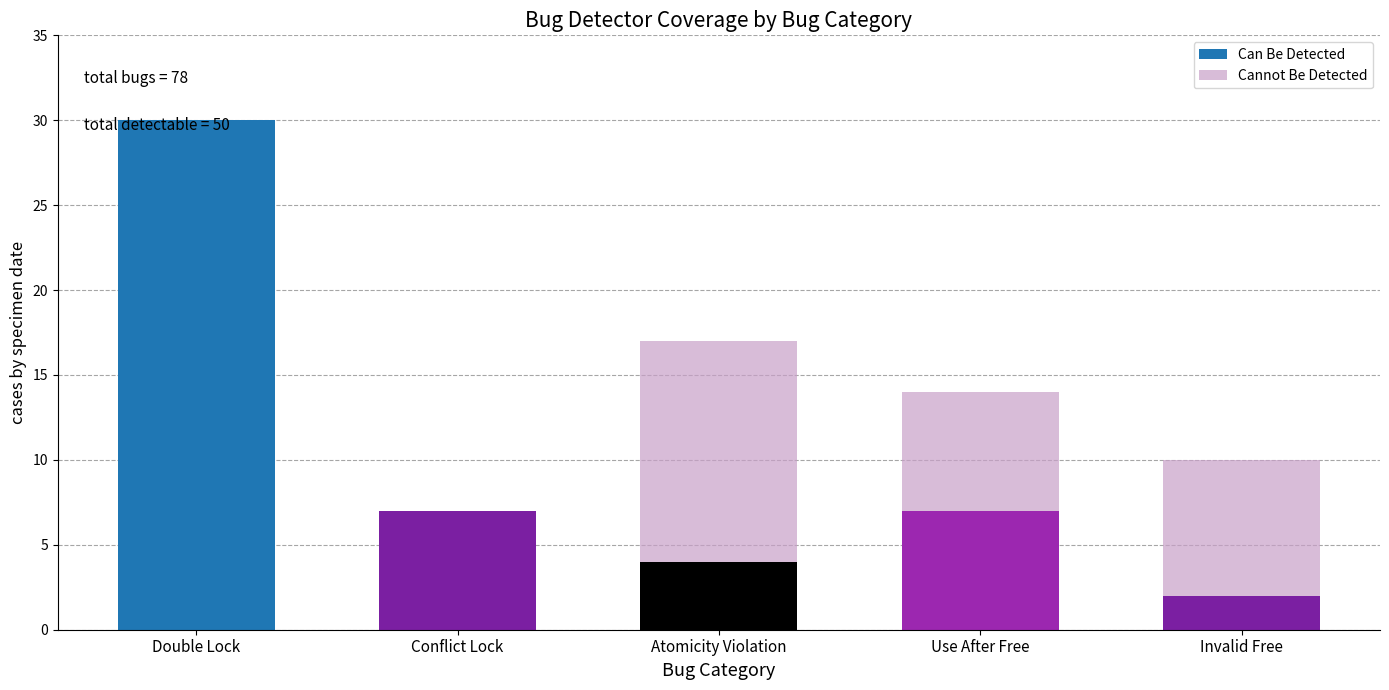

What is the sum of the Can Be Detected values at Double Lock and Conflict Lock?

37